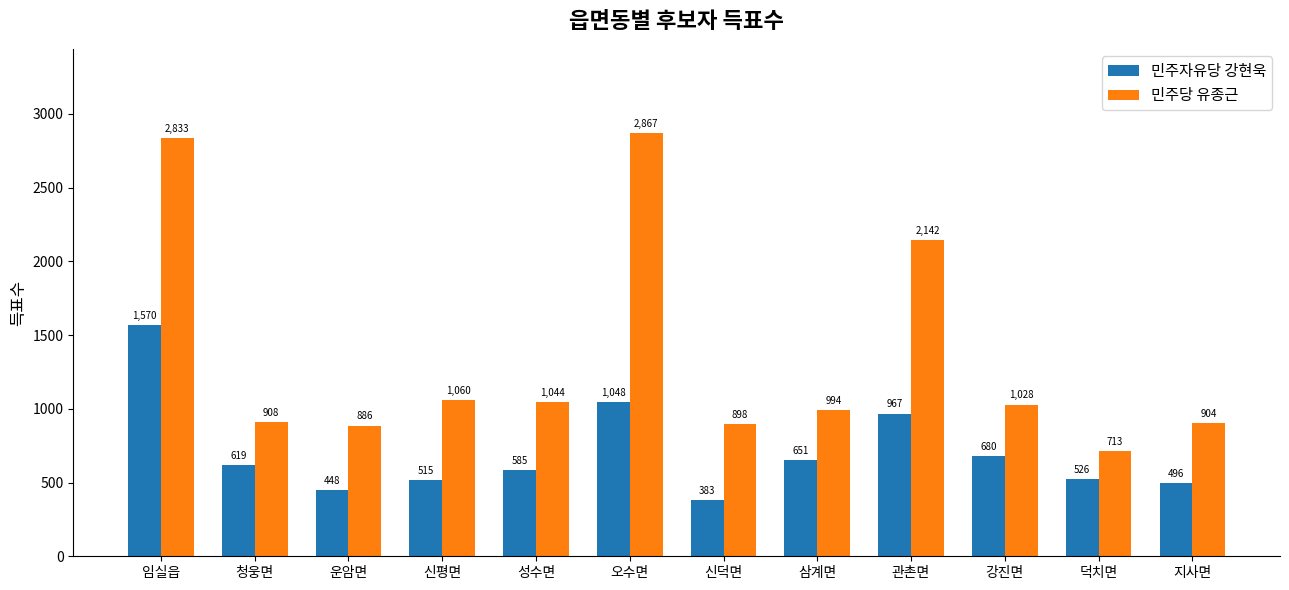

At which label is 민주당 유종근 closest to 1790?

관촌면